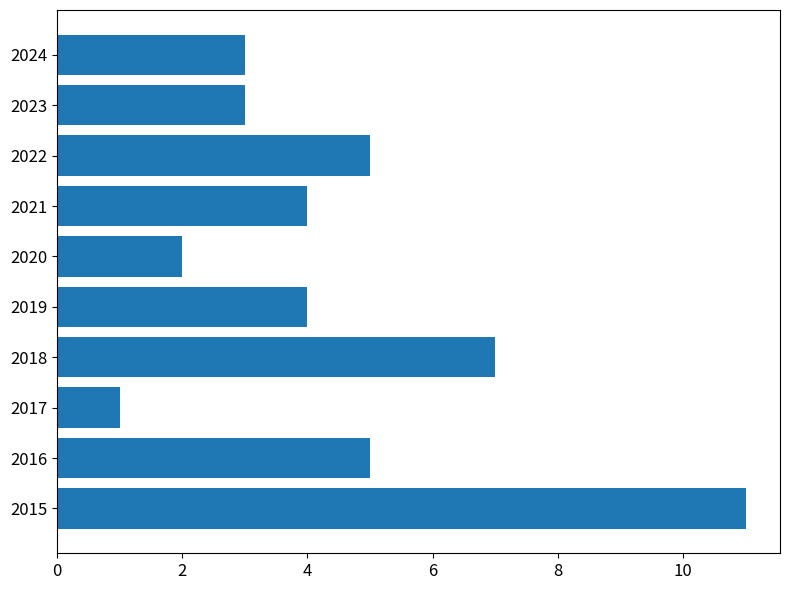

Is it true that the value at 2024 is 3?

True